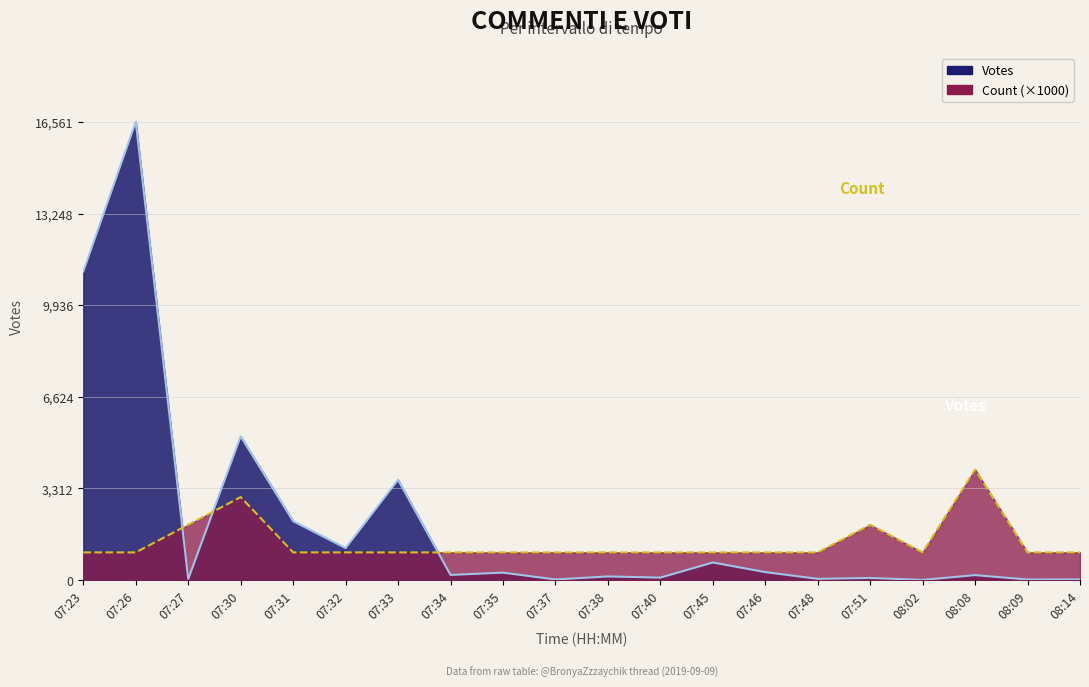

At how many categories does at least one series exceed 3841?

4